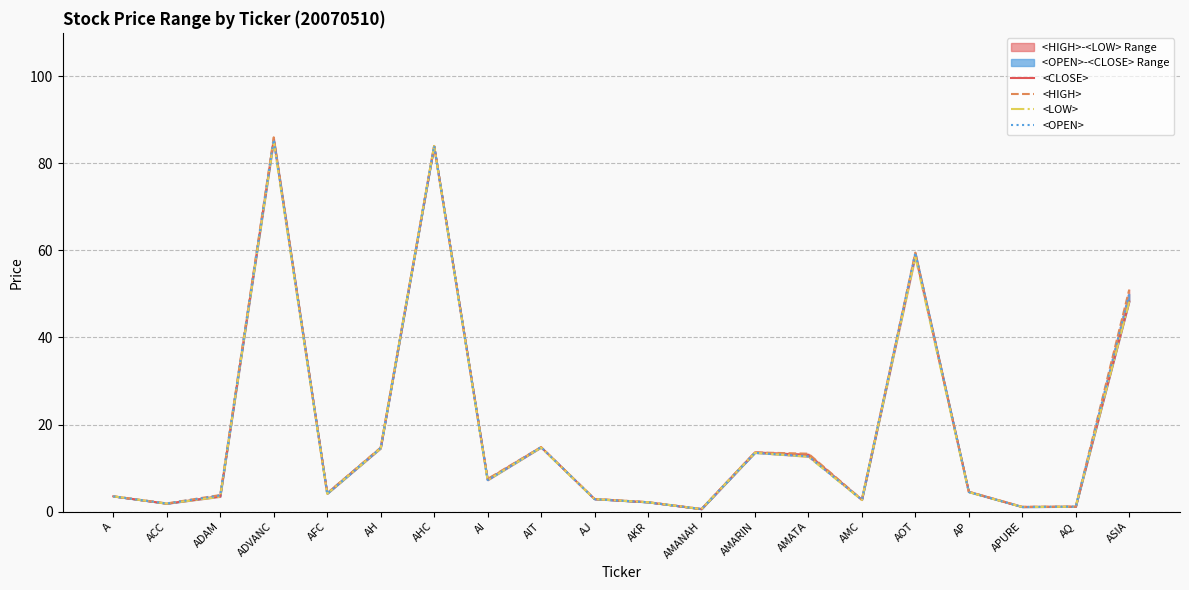

What is the sum of the <HIGH> values at A and ADAM?

7.3